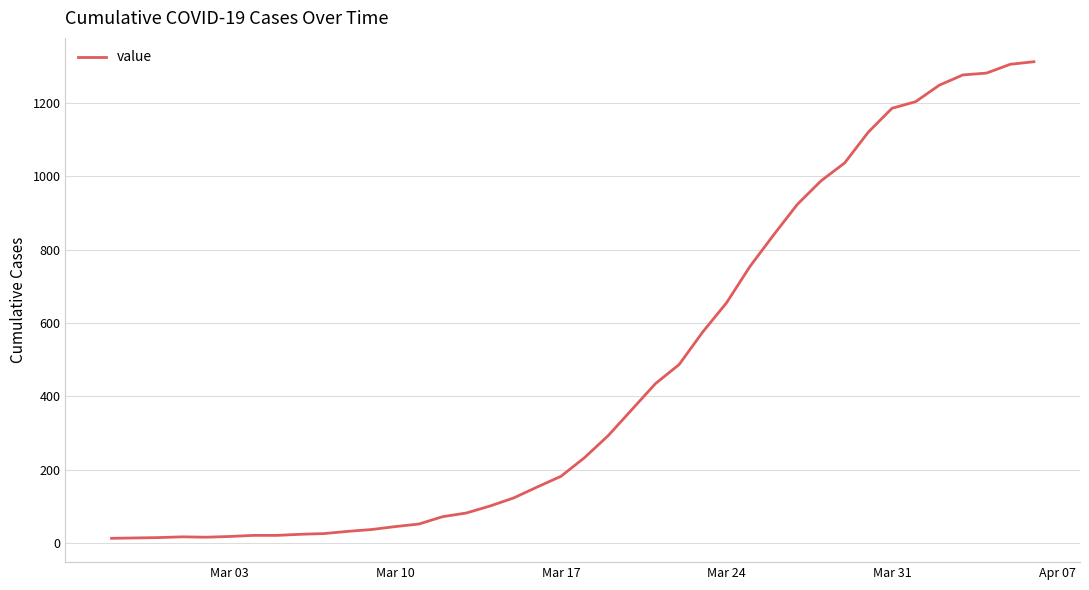

What is the greatest value displayed?

1313